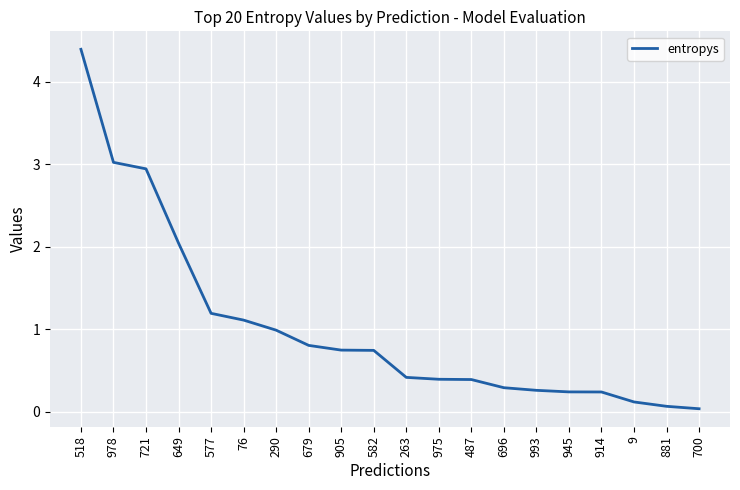

What value does the data have at 649?

2.0